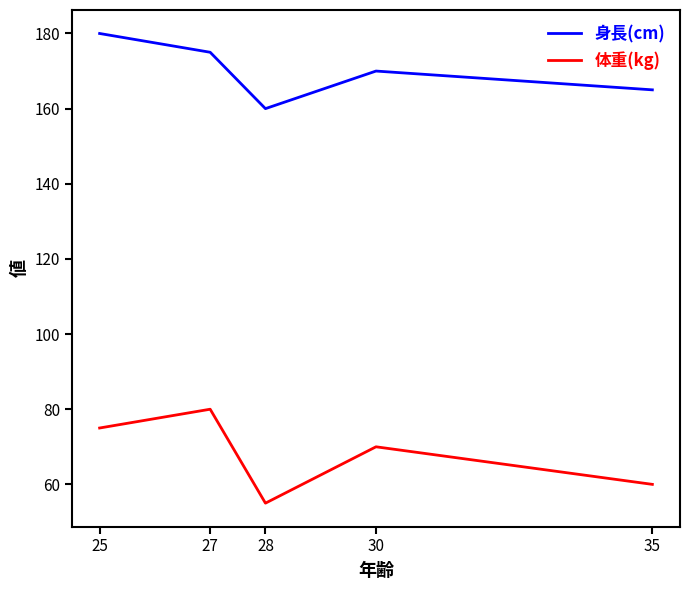

Is the value of 身長(cm) at 27 greater than the value of 体重(kg) at 28?

Yes